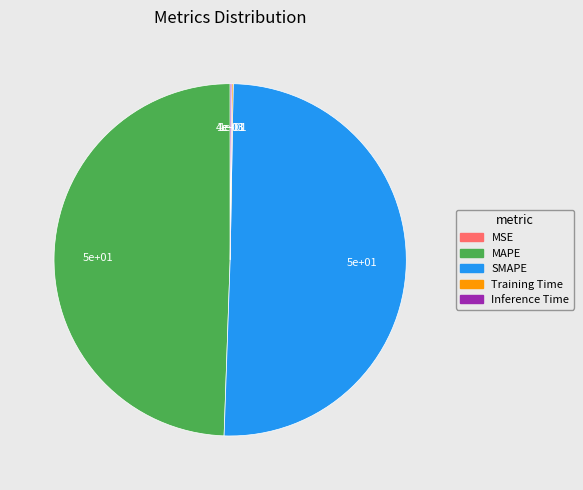

Which slice represents more than half of the pie?

SMAPE